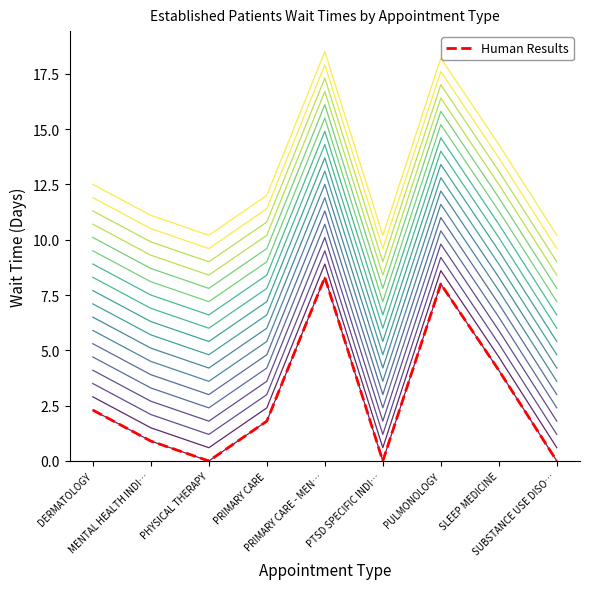

List the labels in order of value, smallest first.

PHYSICAL THERAPY, PTSD SPECIFIC INDI…, SUBSTANCE USE DISO…, MENTAL HEALTH INDI…, PRIMARY CARE, DERMATOLOGY, SLEEP MEDICINE, PULMONOLOGY, PRIMARY CARE - MEN…